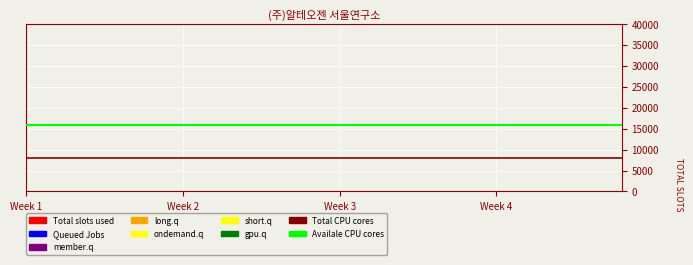

What is the total value across all series at Week 2?

24000